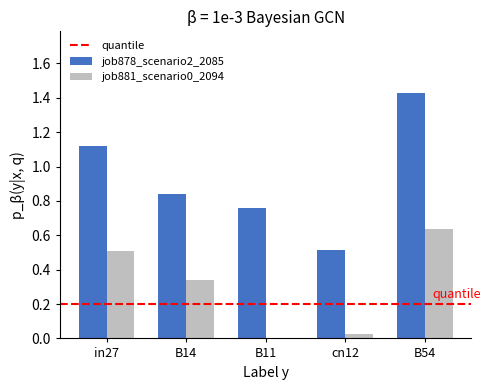

The job881_scenario0_2094 series shows 0.5 at in27. True or false?

True